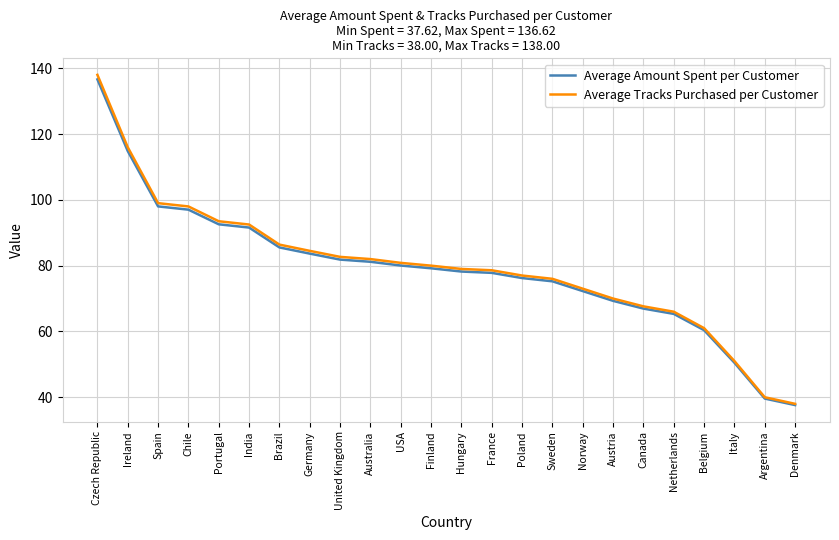

Is it true that Average Amount Spent per Customer equals 18.3 at Argentina?

False